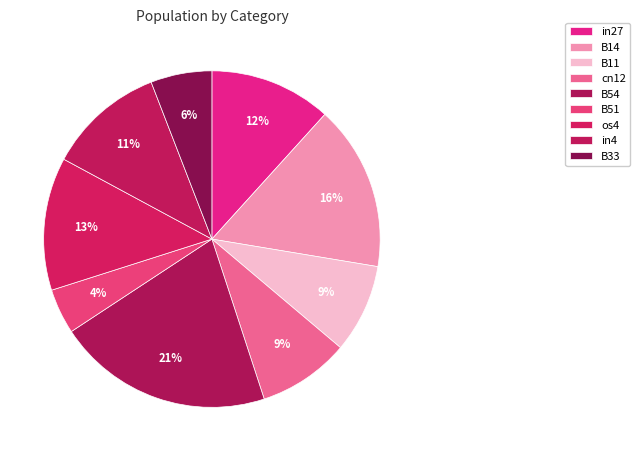

True or false: B33 accounts for 12% of the total.

False